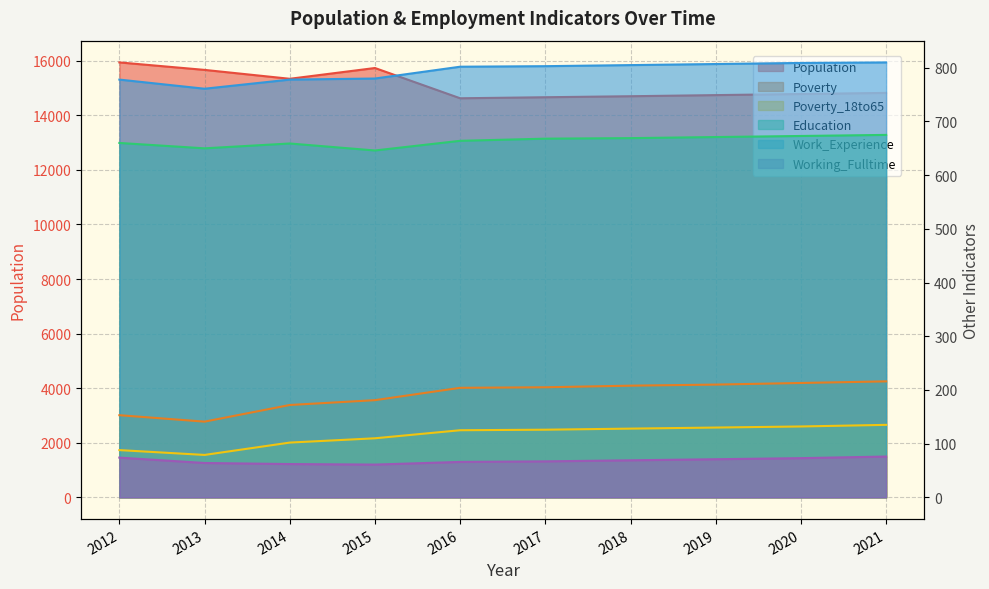

How many values in the Poverty series exceed 205?

4